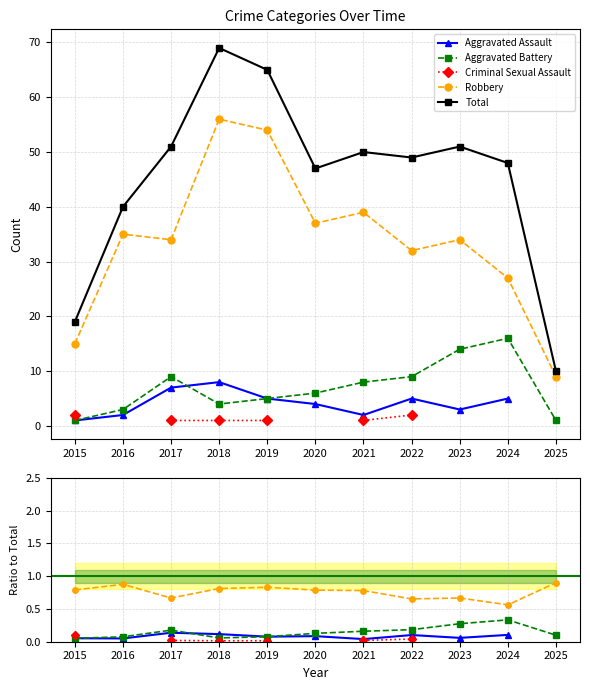

True or false: Criminal Sexual Assault and Robbery intersect in this chart.

False